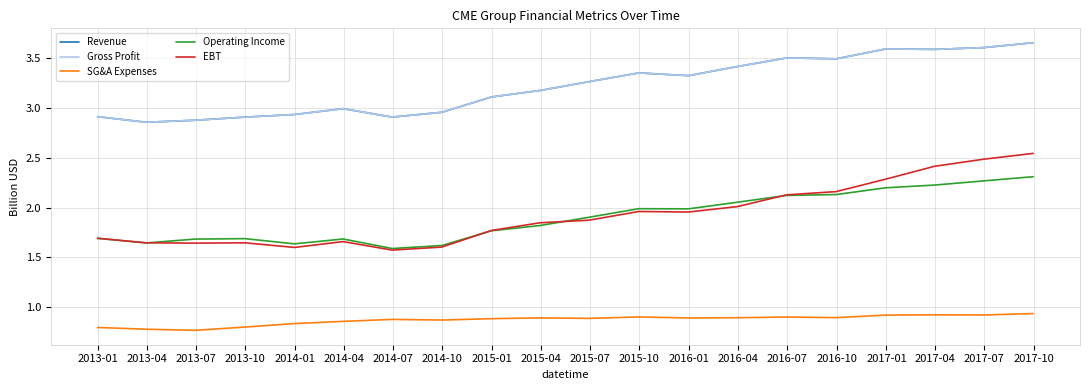

List the labels in order of EBT value, smallest first.

2014-07, 2014-01, 2014-10, 2013-07, 2013-10, 2013-04, 2014-04, 2013-01, 2015-01, 2015-04, 2015-07, 2016-01, 2015-10, 2016-04, 2016-07, 2016-10, 2017-01, 2017-04, 2017-07, 2017-10